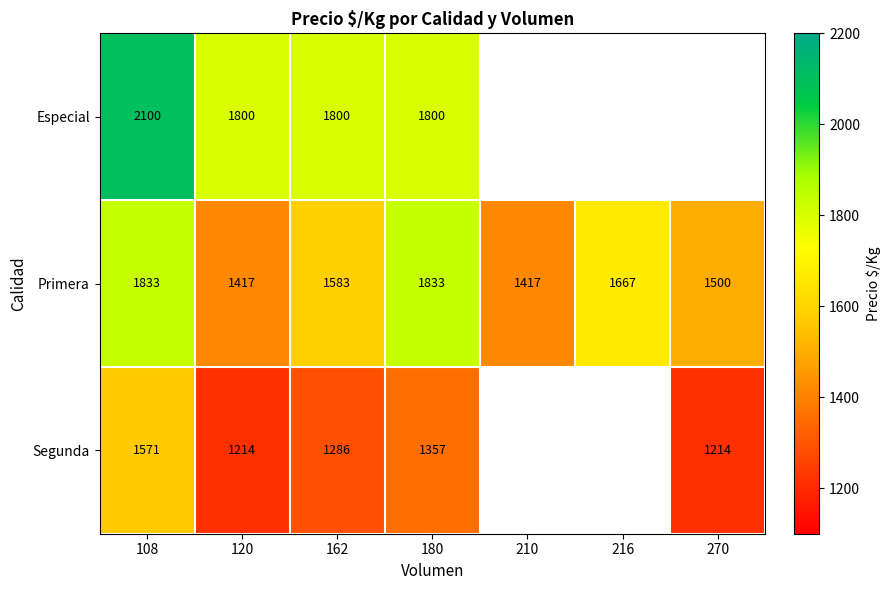

At which category is the sum across all series the highest?

108